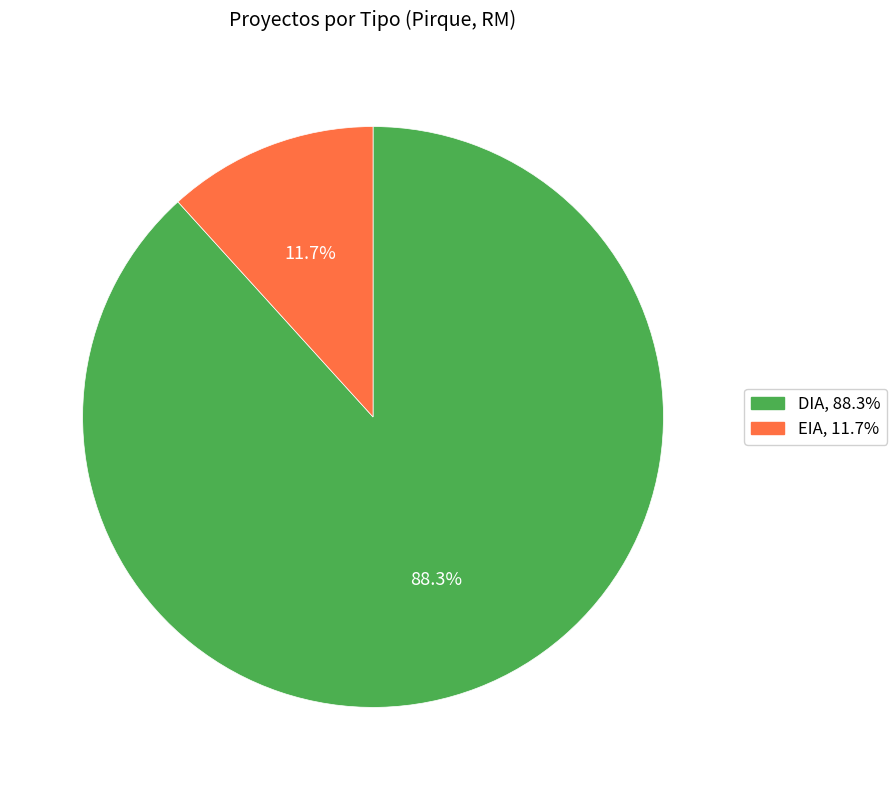

Which category has the smallest portion of the pie?

EIA